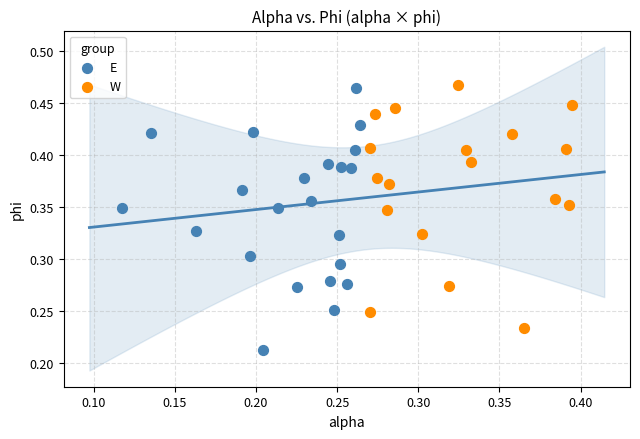

Which series contains the lowest Y value?

E